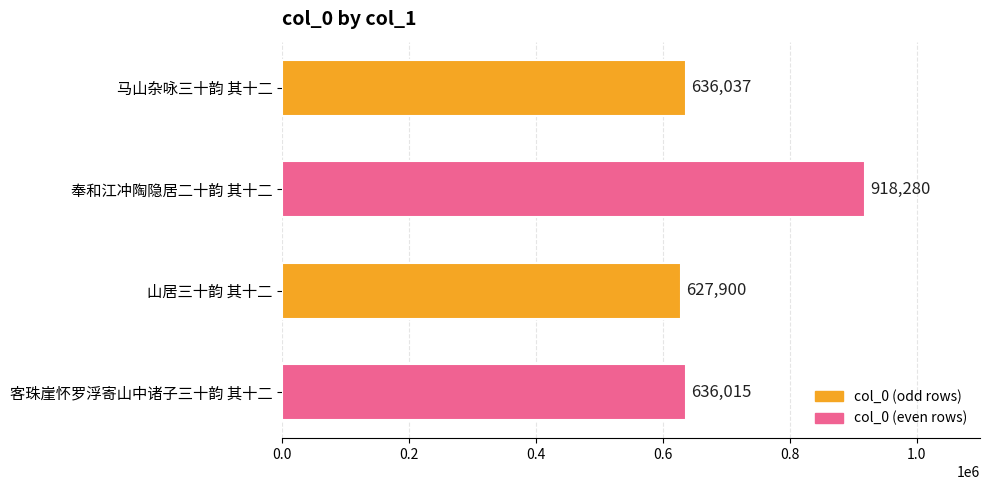

Are the bars horizontal?

Yes